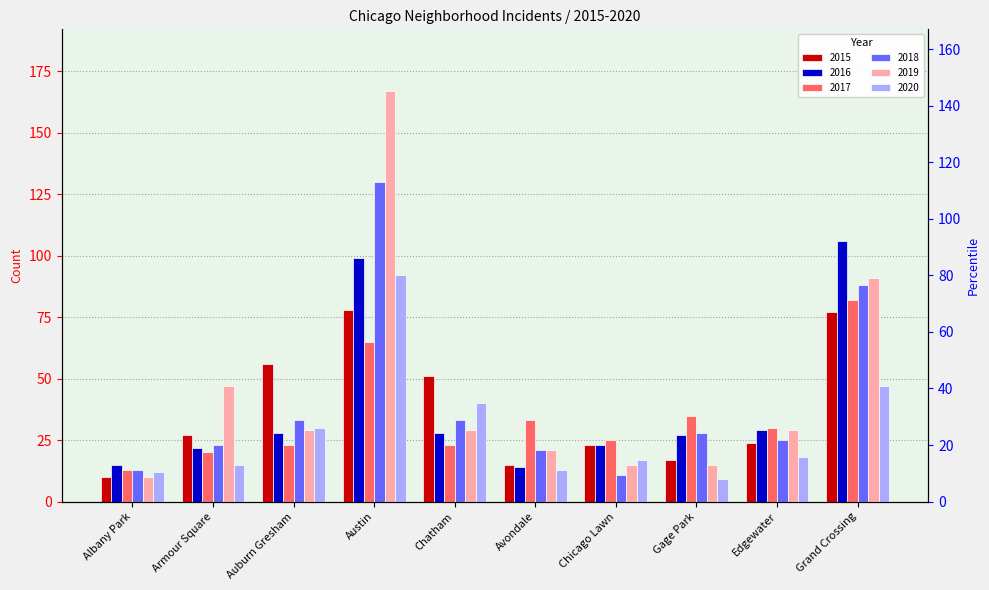

List the labels in order of 2017 value, largest first.

Grand Crossing, Austin, Gage Park, Avondale, Edgewater, Chicago Lawn, Auburn Gresham, Chatham, Armour Square, Albany Park